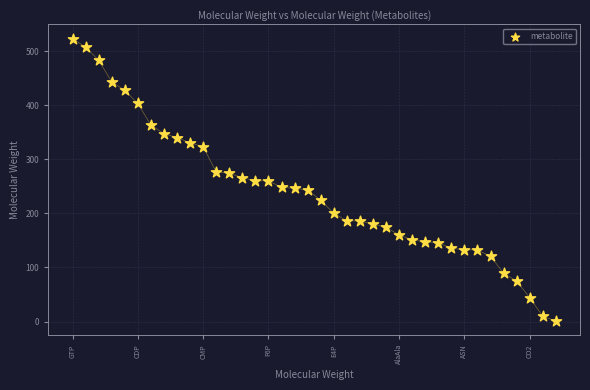

What is the range of Y values (max minus min)?

522.2